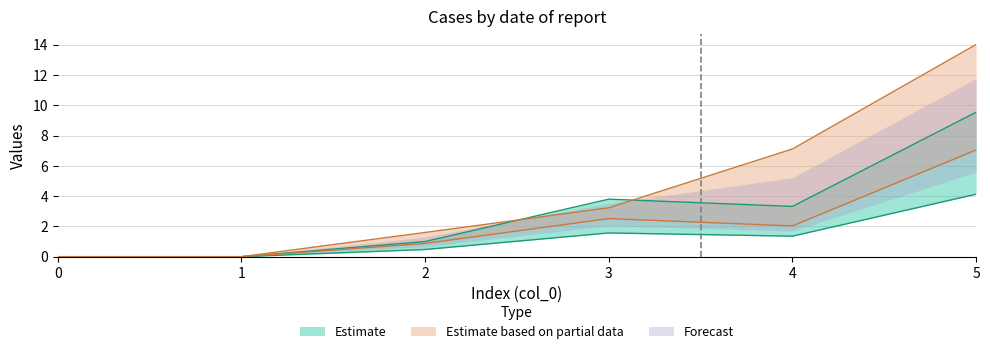

Is it true that 1 equals -3.5 at 1?

False